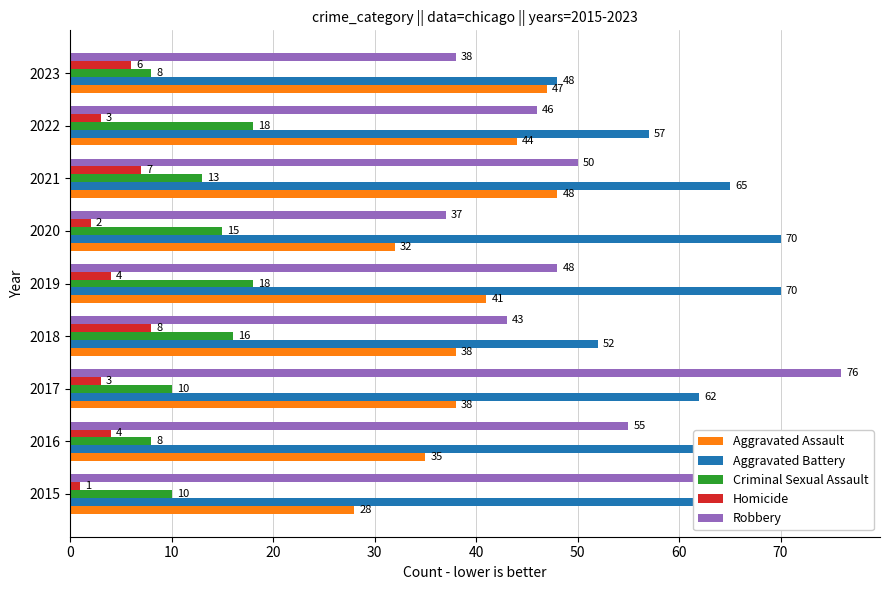

What are all the series names shown in the legend?

Aggravated Assault, Aggravated Battery, Criminal Sexual Assault, Homicide, Robbery